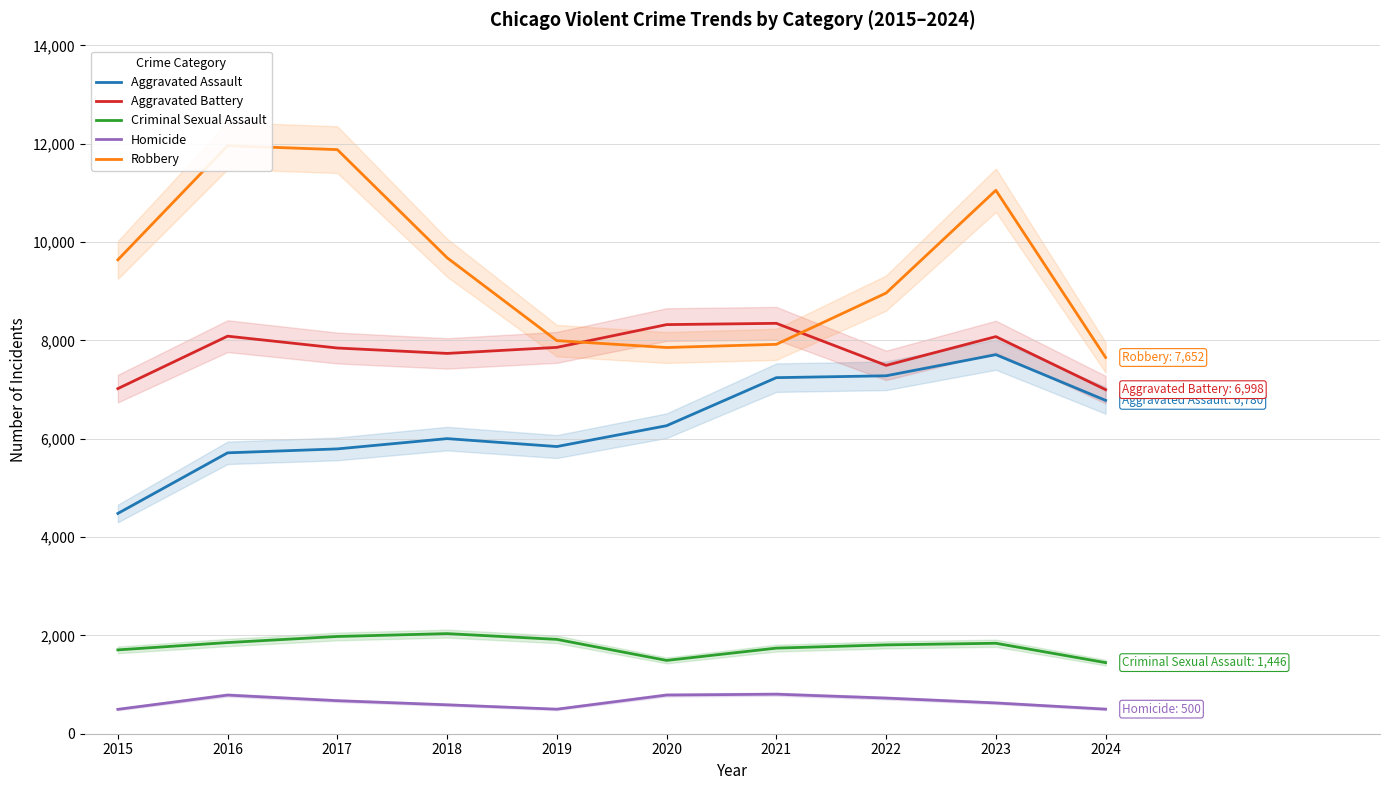

What is the difference between the second highest and minimum values in the Criminal Sexual Assault series?

532